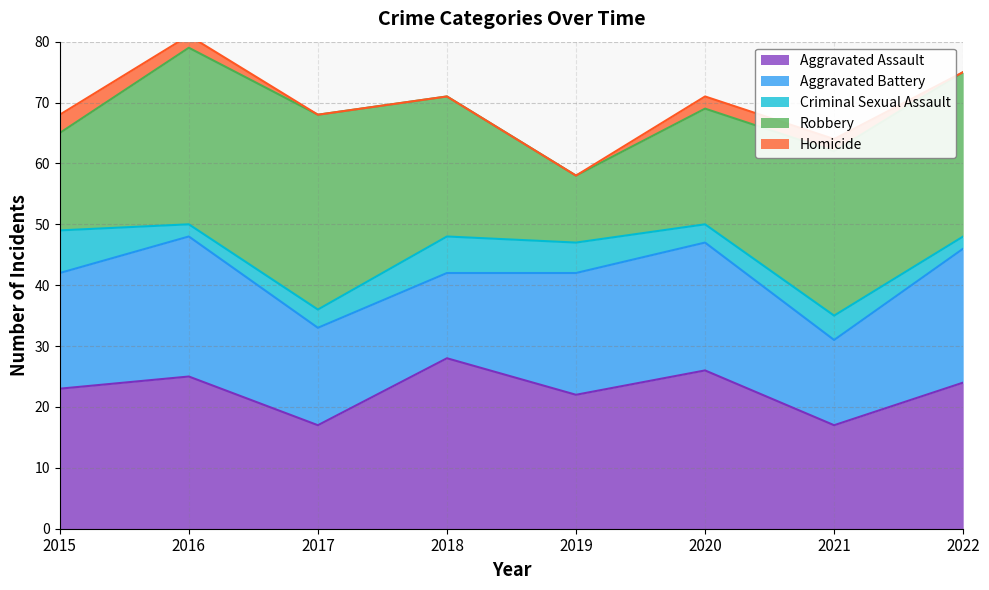

Between which two adjacent categories do Aggravated Battery and Robbery first intersect?

2015 and 2016